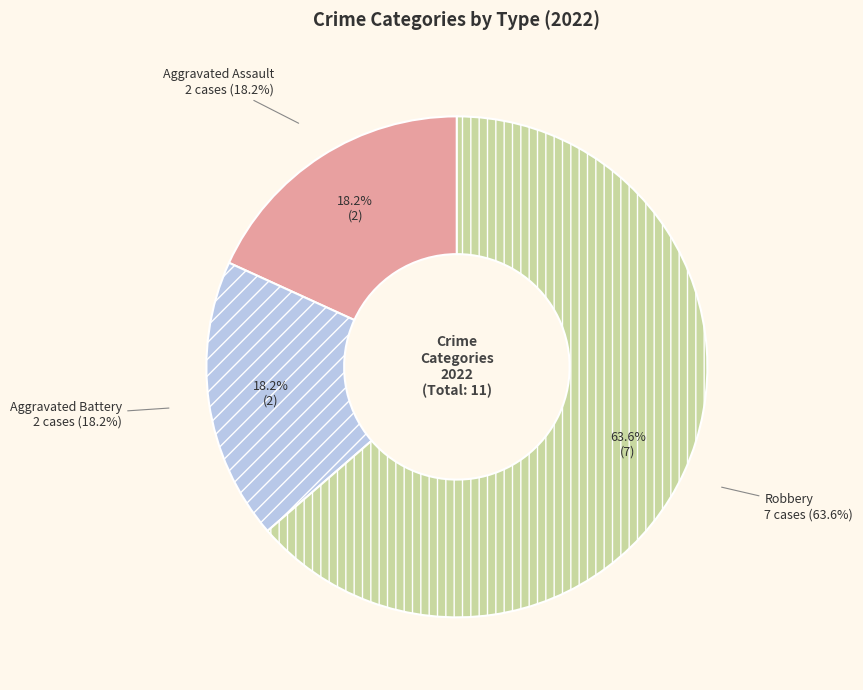

Does Aggravated Battery represent more than half of the total?

No